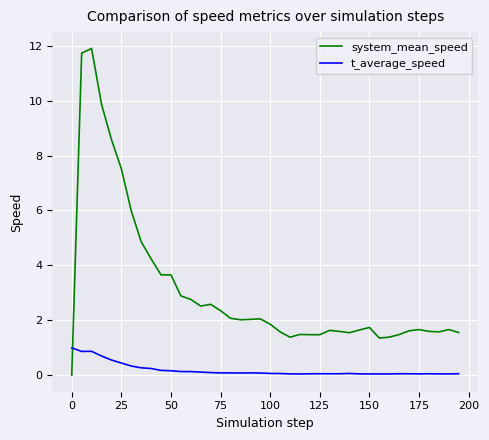

What is the difference between the maximum and minimum values in the system_mean_speed series?

11.9